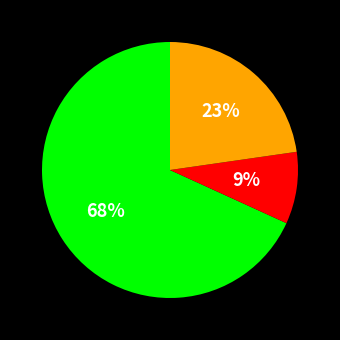

To the nearest percent, what is the difference between the largest and smallest slice percentages?

59%